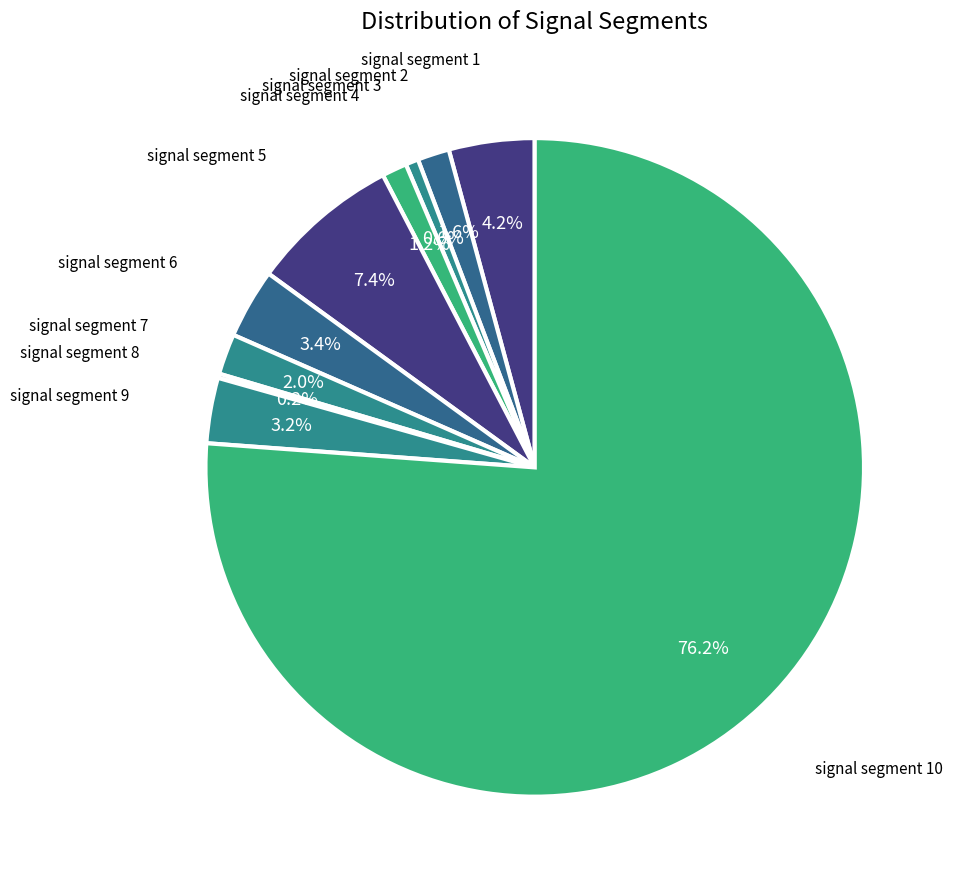

To the nearest percent, what is the average slice percentage?

10%